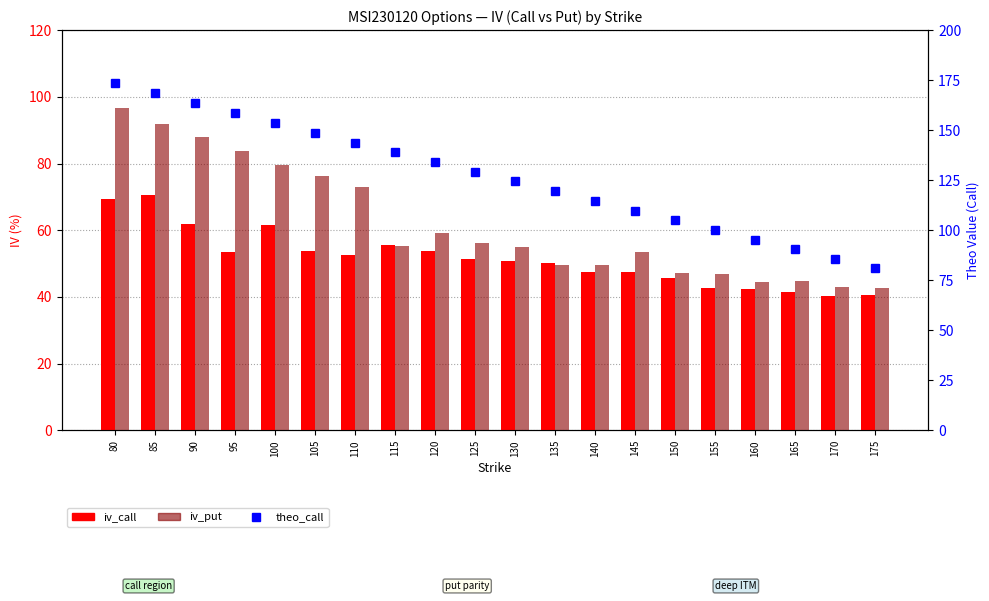

Which series changed the most between 80 and 170?

theo_call